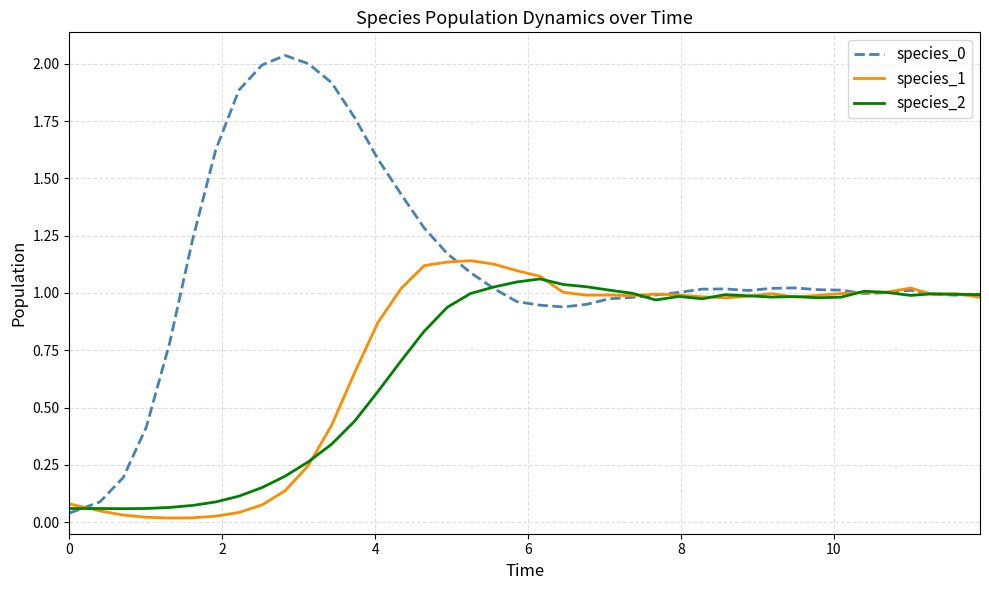

Does the chart display data point markers on the line(s)?

No